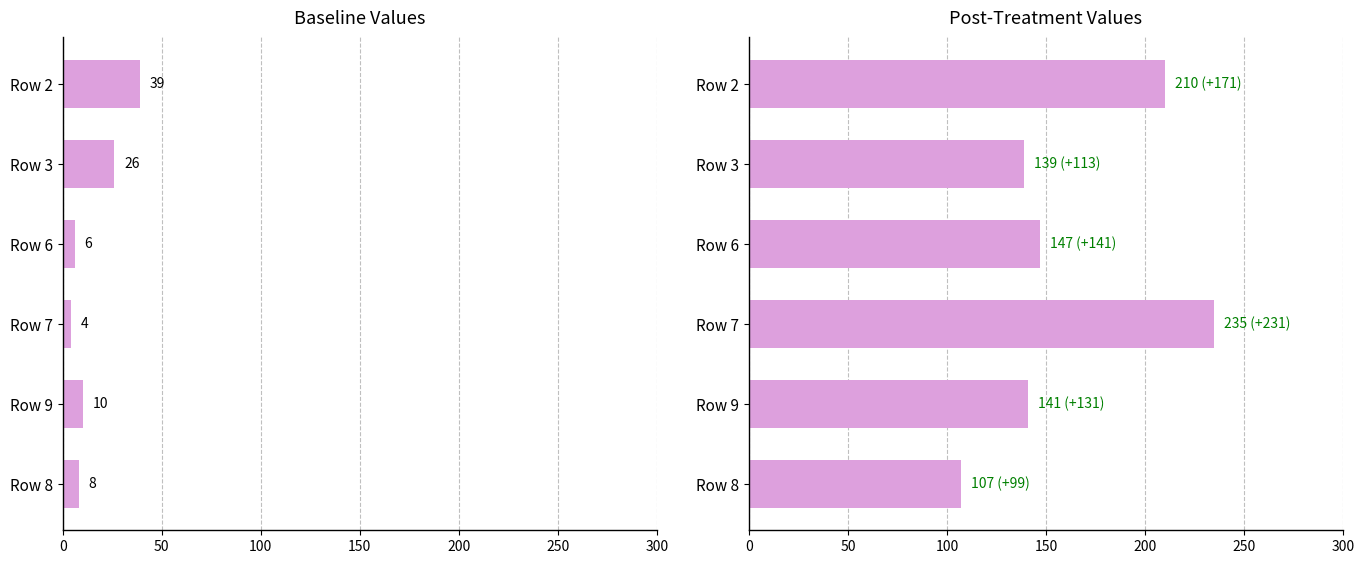

What is the value of the Baseline bar at the 2nd from the left?

26